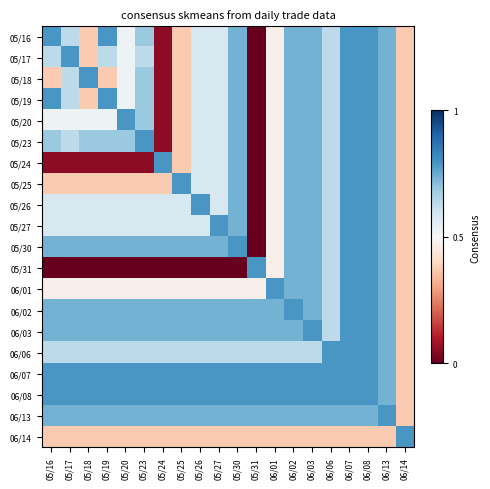

What is the total value across all series at 05/16?

11.4